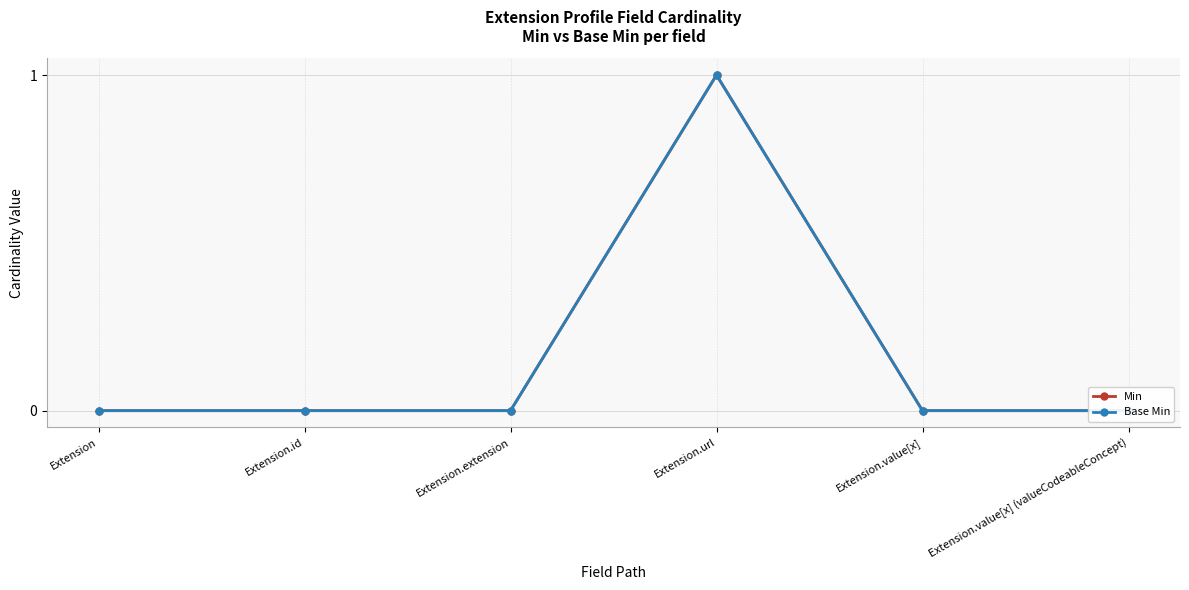

What is the sum of all Min values?

1